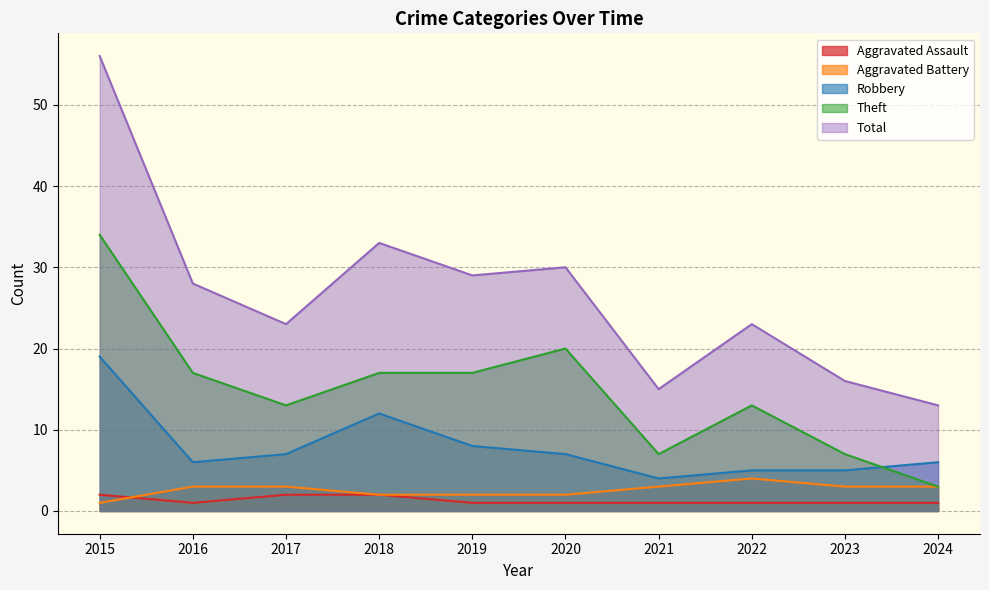

Count the number of categories in the chart.

10